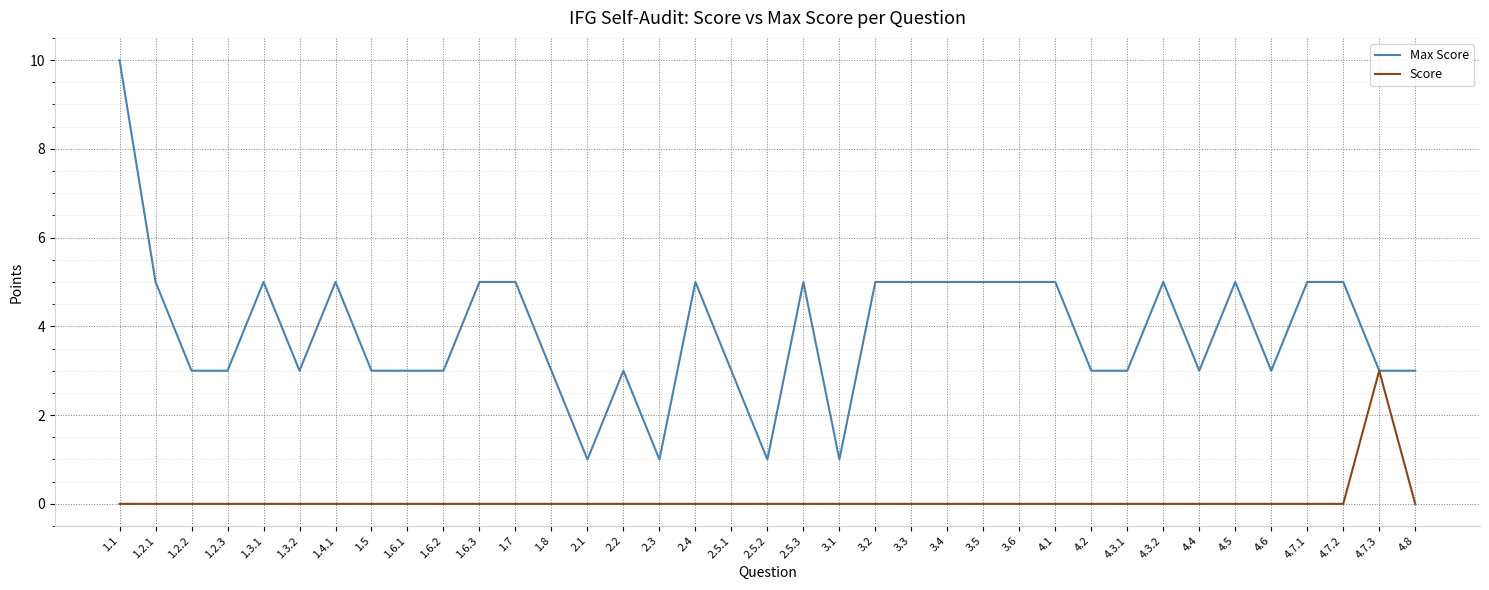

At 1.5, list the series in order from smallest to largest.

Score, Max Score